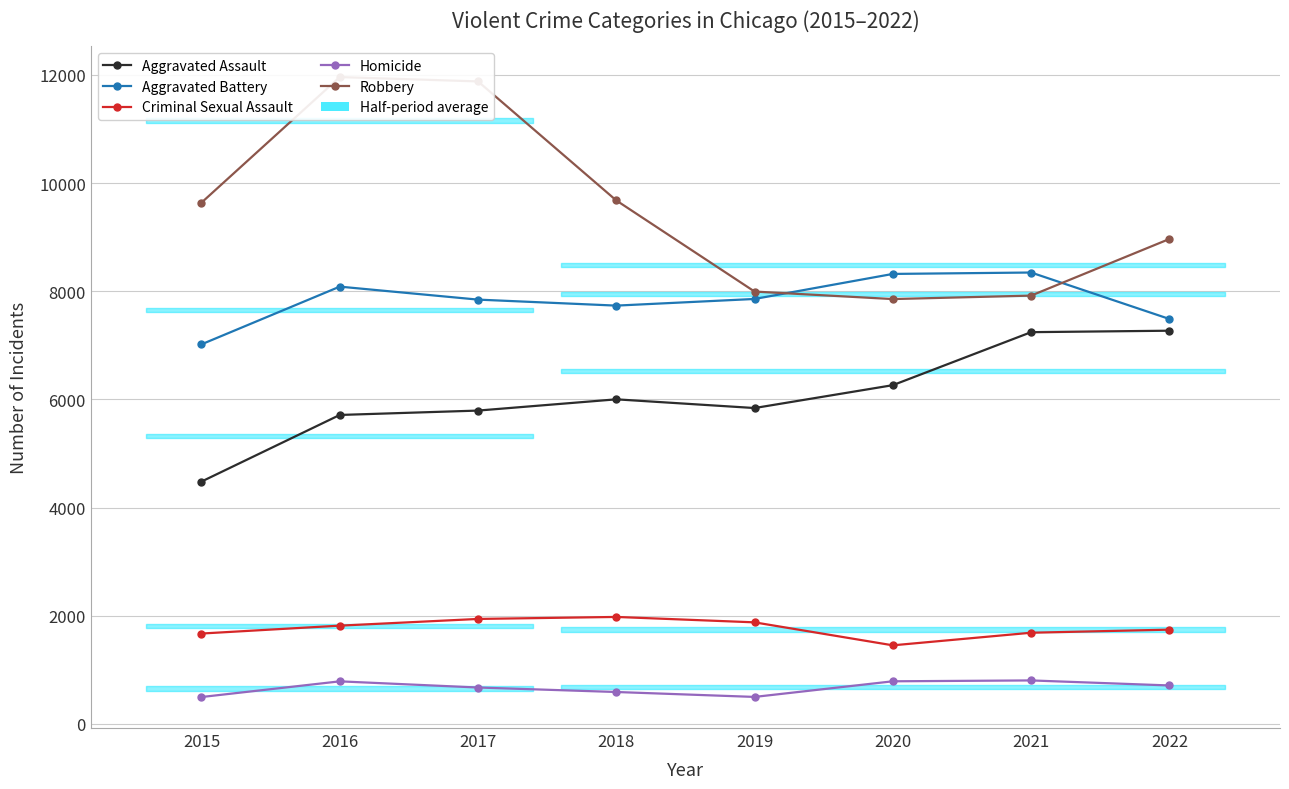

What is the lowest value of the Robbery series?

7855